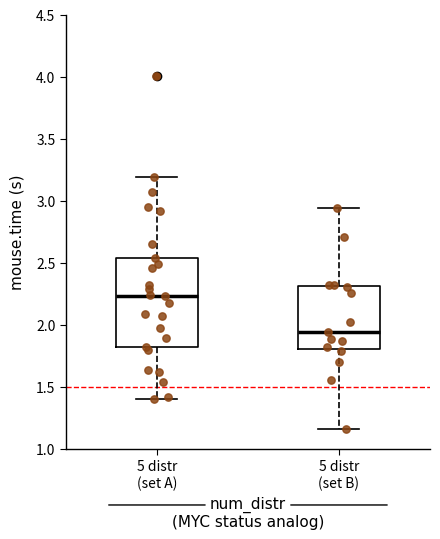

Which box's median line is the highest?

5 distr (set A)